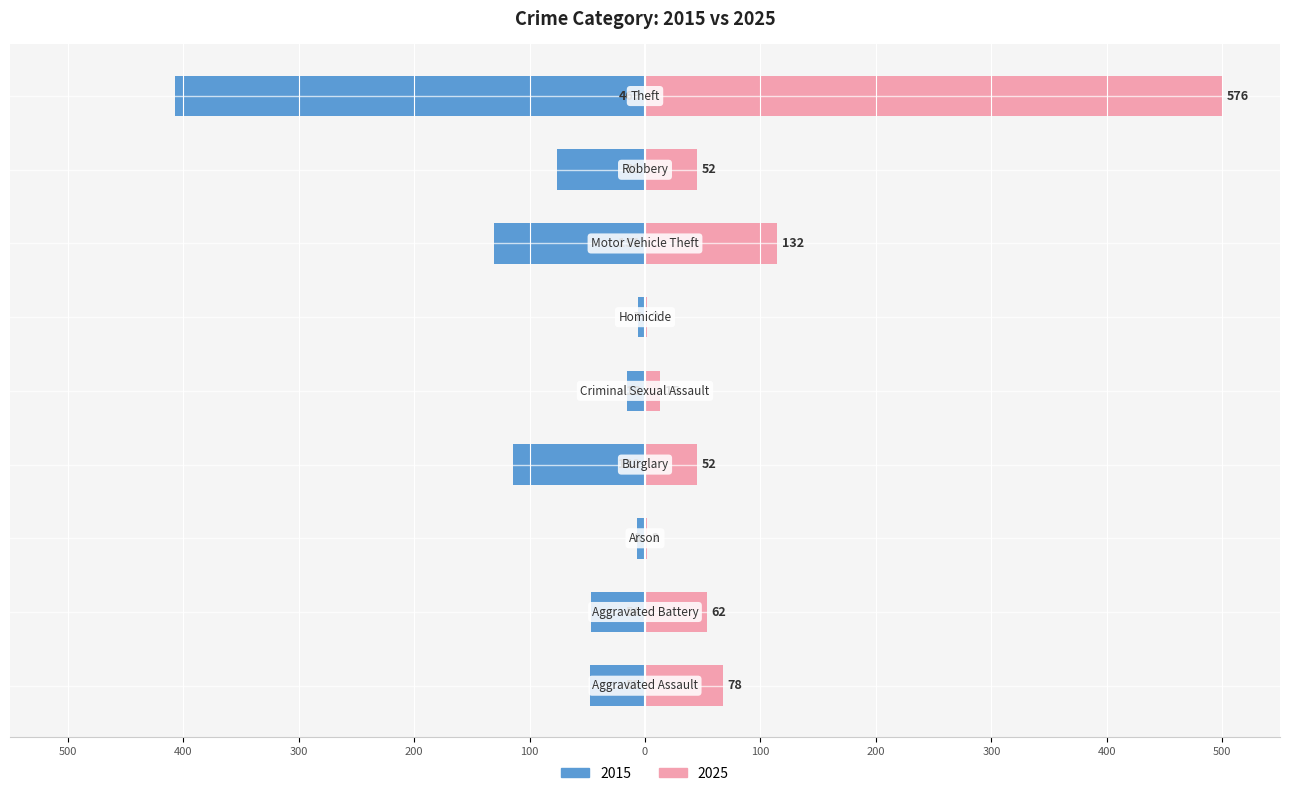

What is the difference between the 2015 values at Aggravated Battery and Motor Vehicle Theft?

84.2